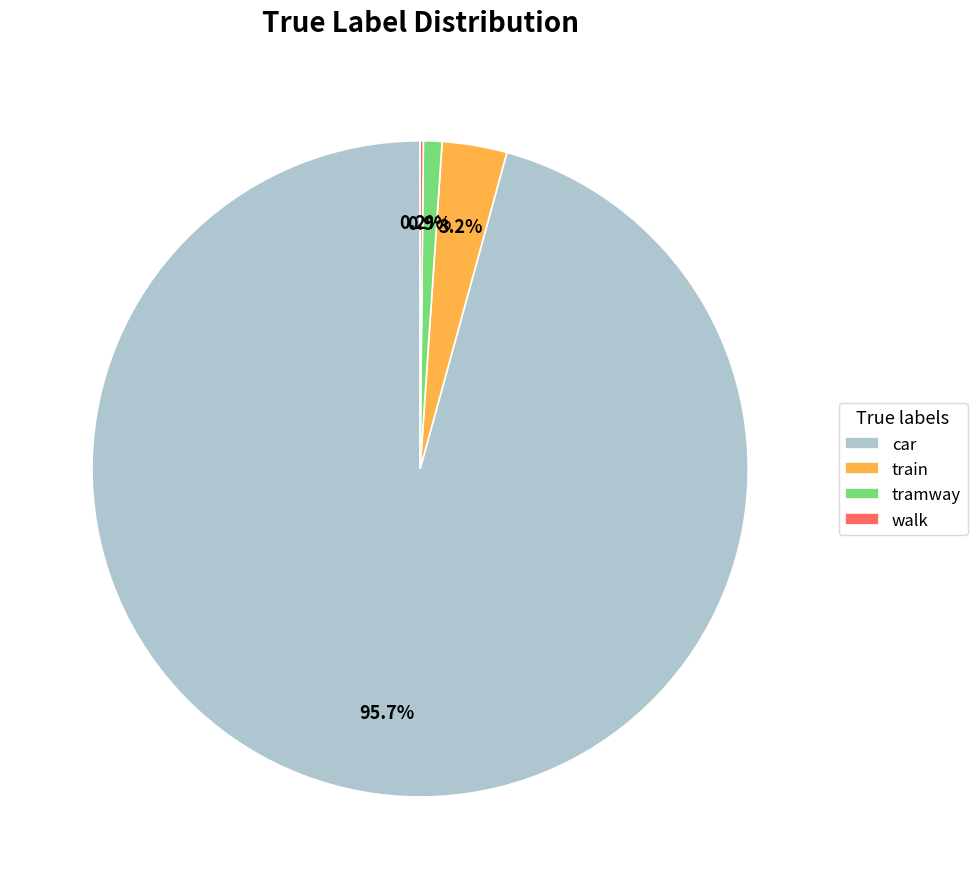

Which slice is the largest?

car